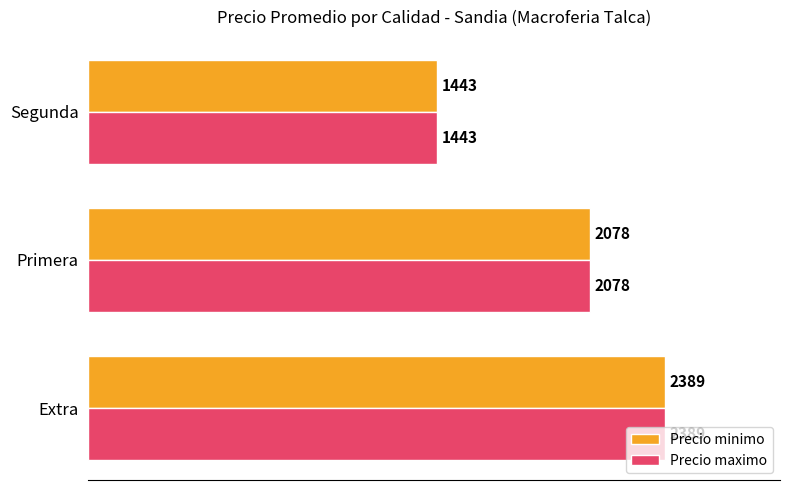

List the labels in order of Precio minimo value, largest first.

Extra, Primera, Segunda